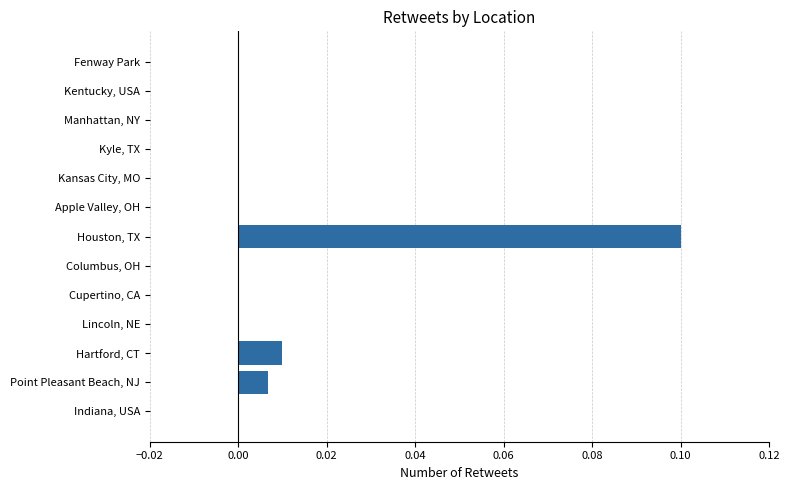

Does the chart contain stacked bars?

No